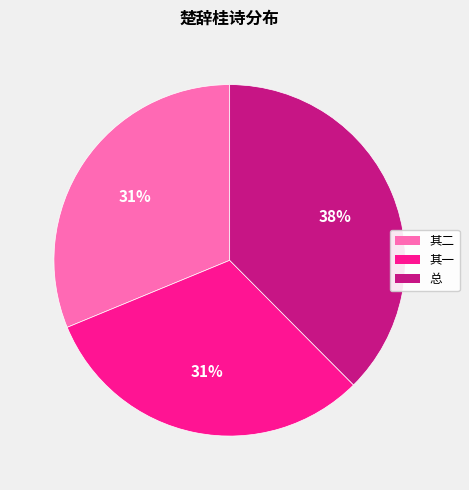

To the nearest percent, what percentage of the pie is 总?

38%